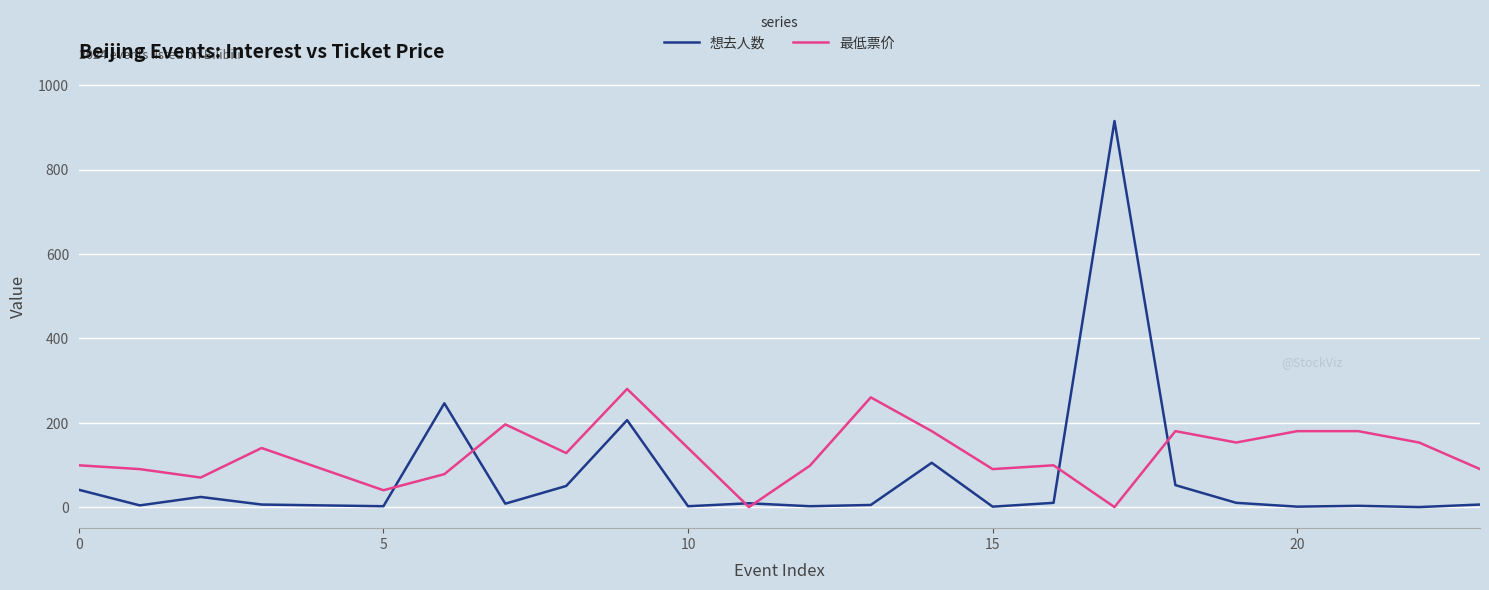

Count the number of categories in the chart.

24